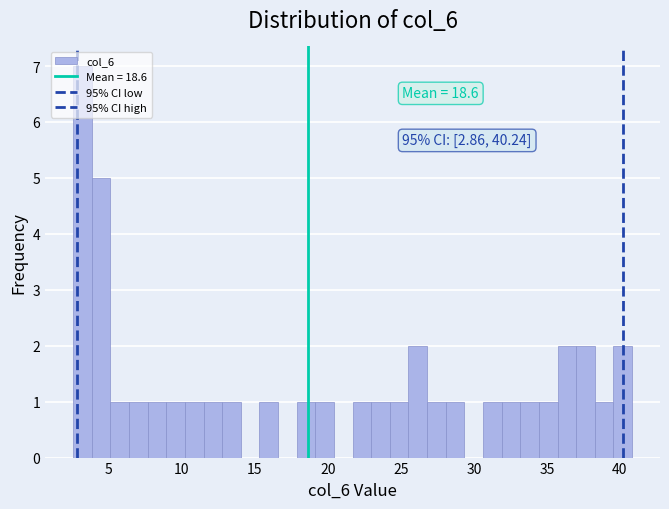

Around what value on the x-axis is the tallest bar? Give the approximate position of its centre, as read against the axis.

3.0